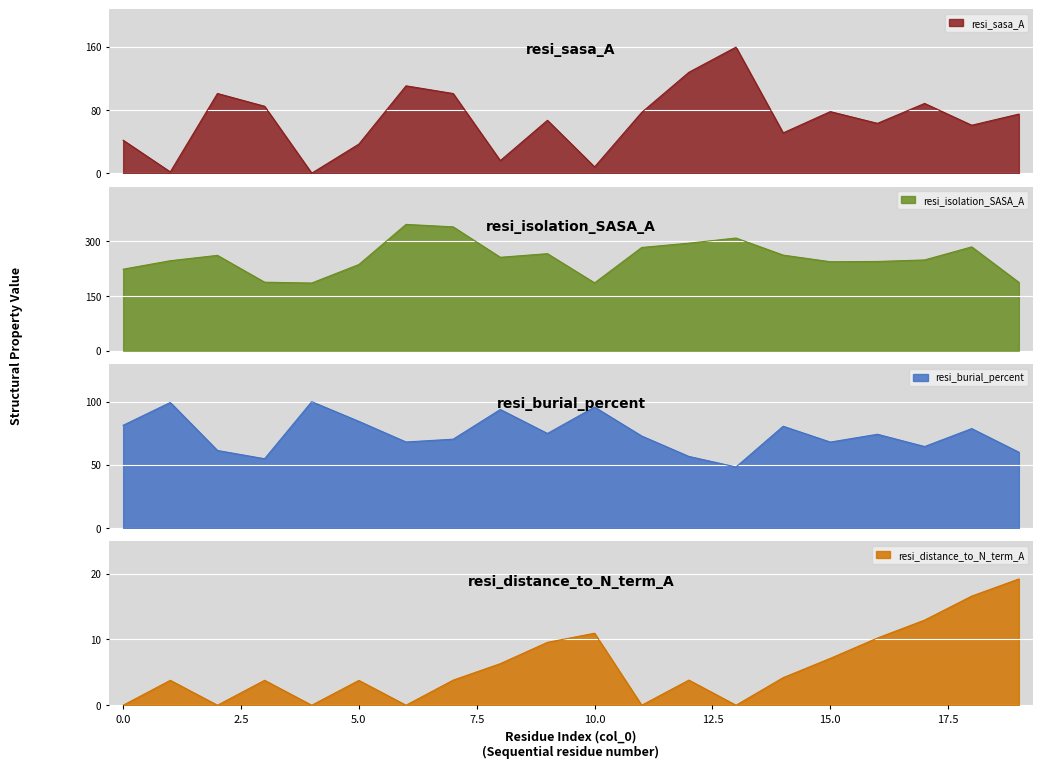

What is the sum of the resi_isolation_SASA_A values at 0 and 6?

568.0